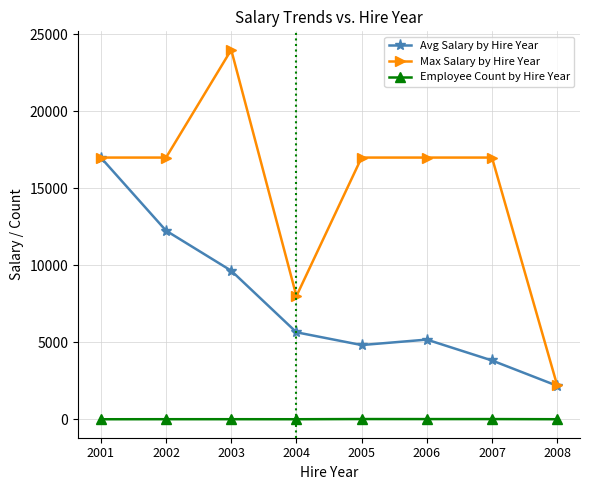

The Max Salary by Hire Year series shows 17000 at 2002. True or false?

True